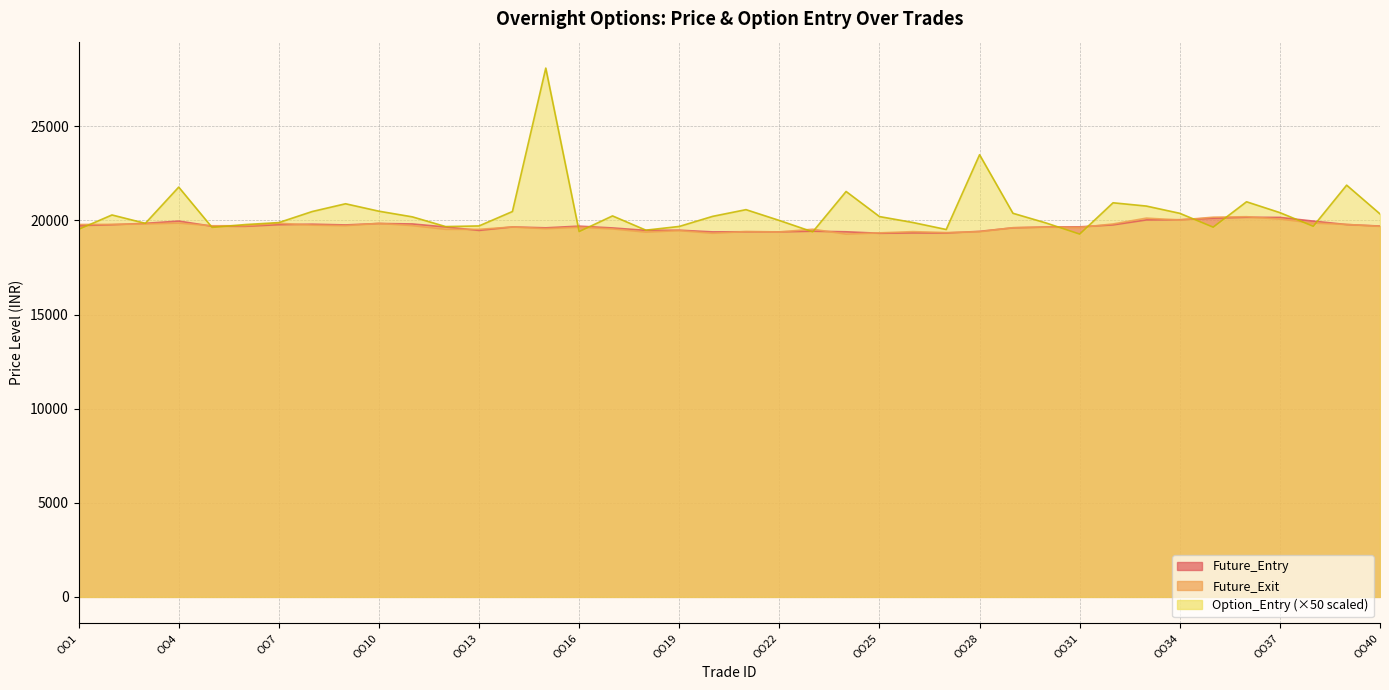

Which category has the highest value across all series?

OO15